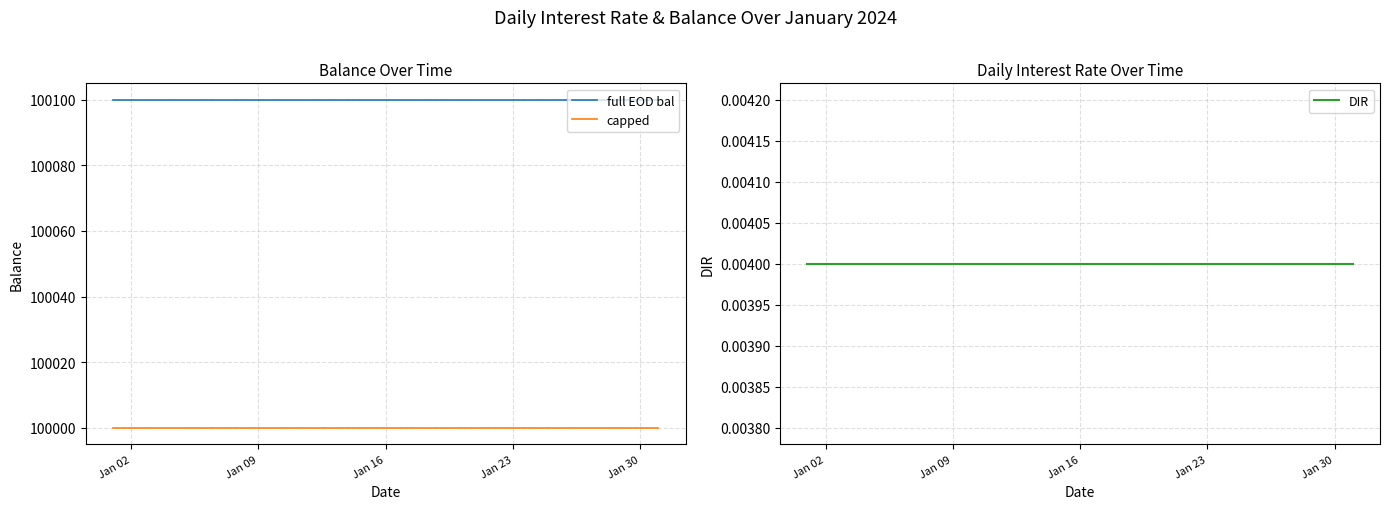

Does the chart have visible grid lines?

Yes